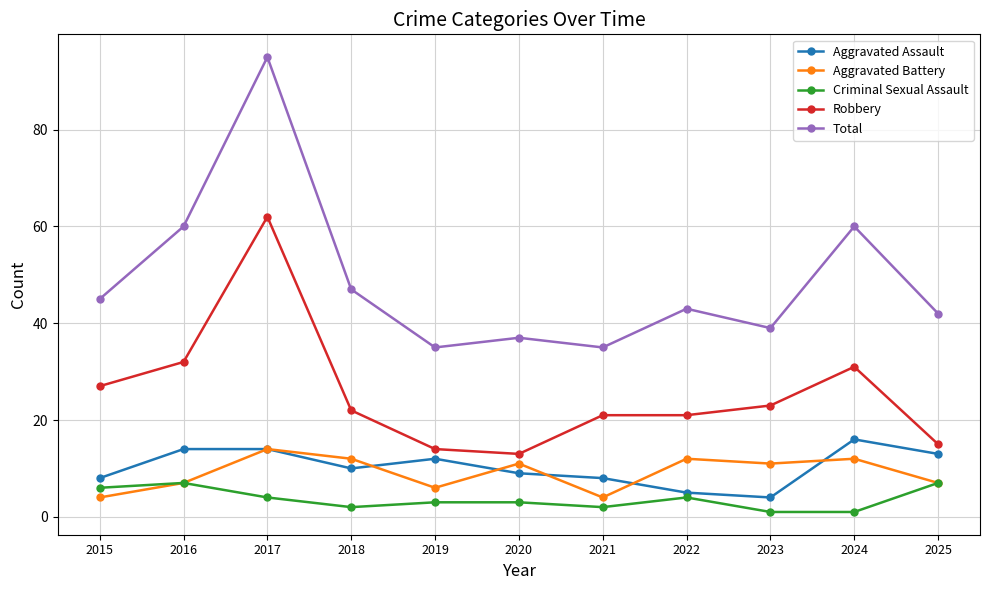

Where does the Criminal Sexual Assault series first go above 3?

2015